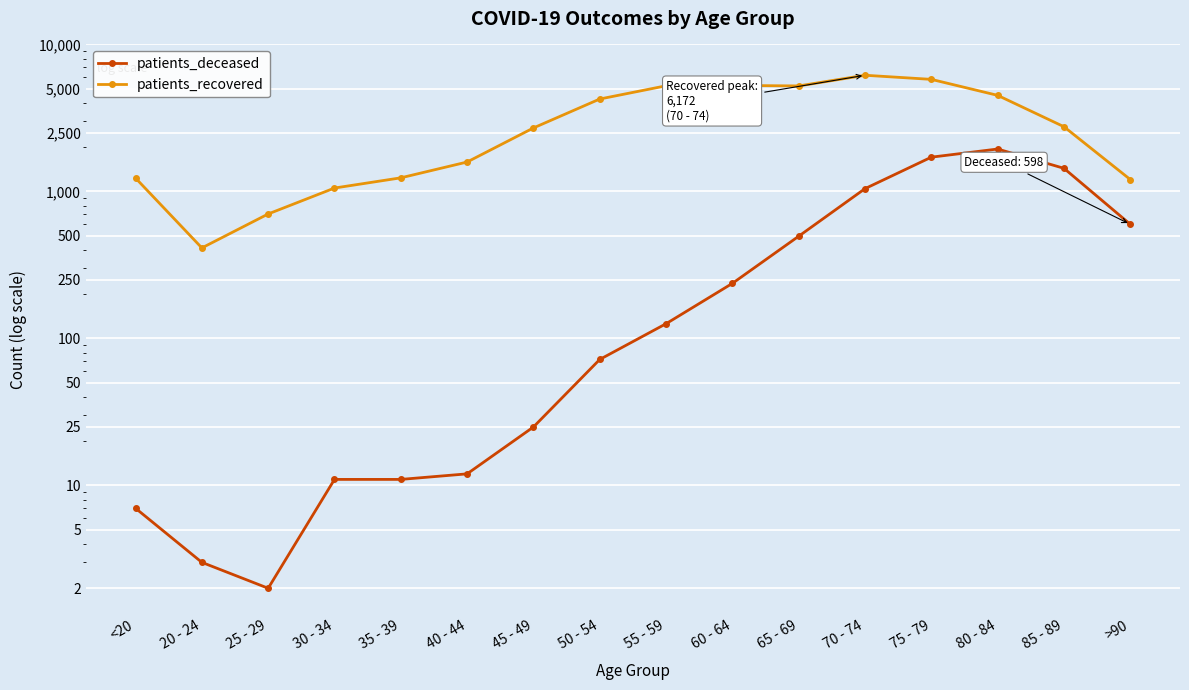

Is the value of patients_recovered at 45 - 49 greater than the value of patients_deceased at 45 - 49?

Yes